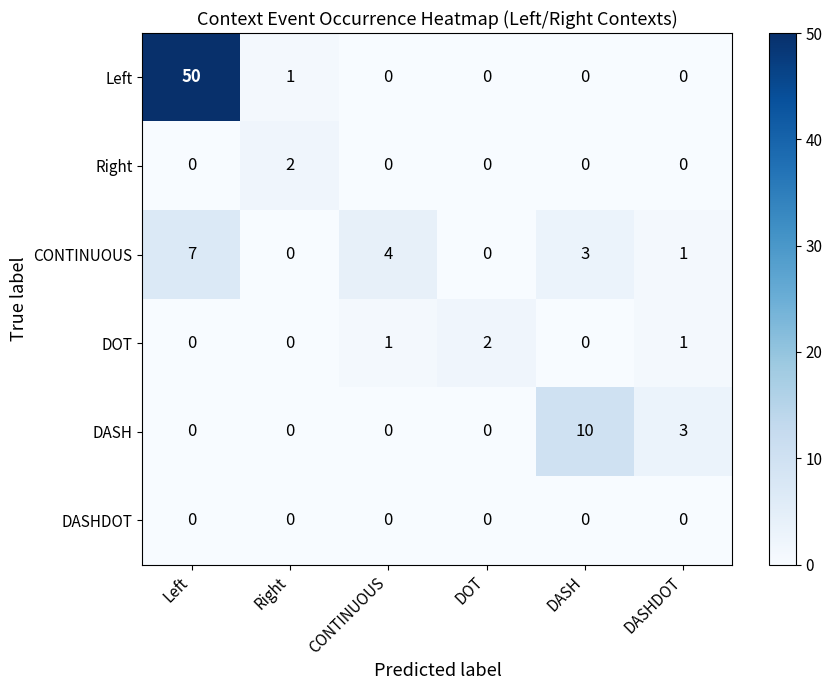

What is the total value across all series at DOT?

2